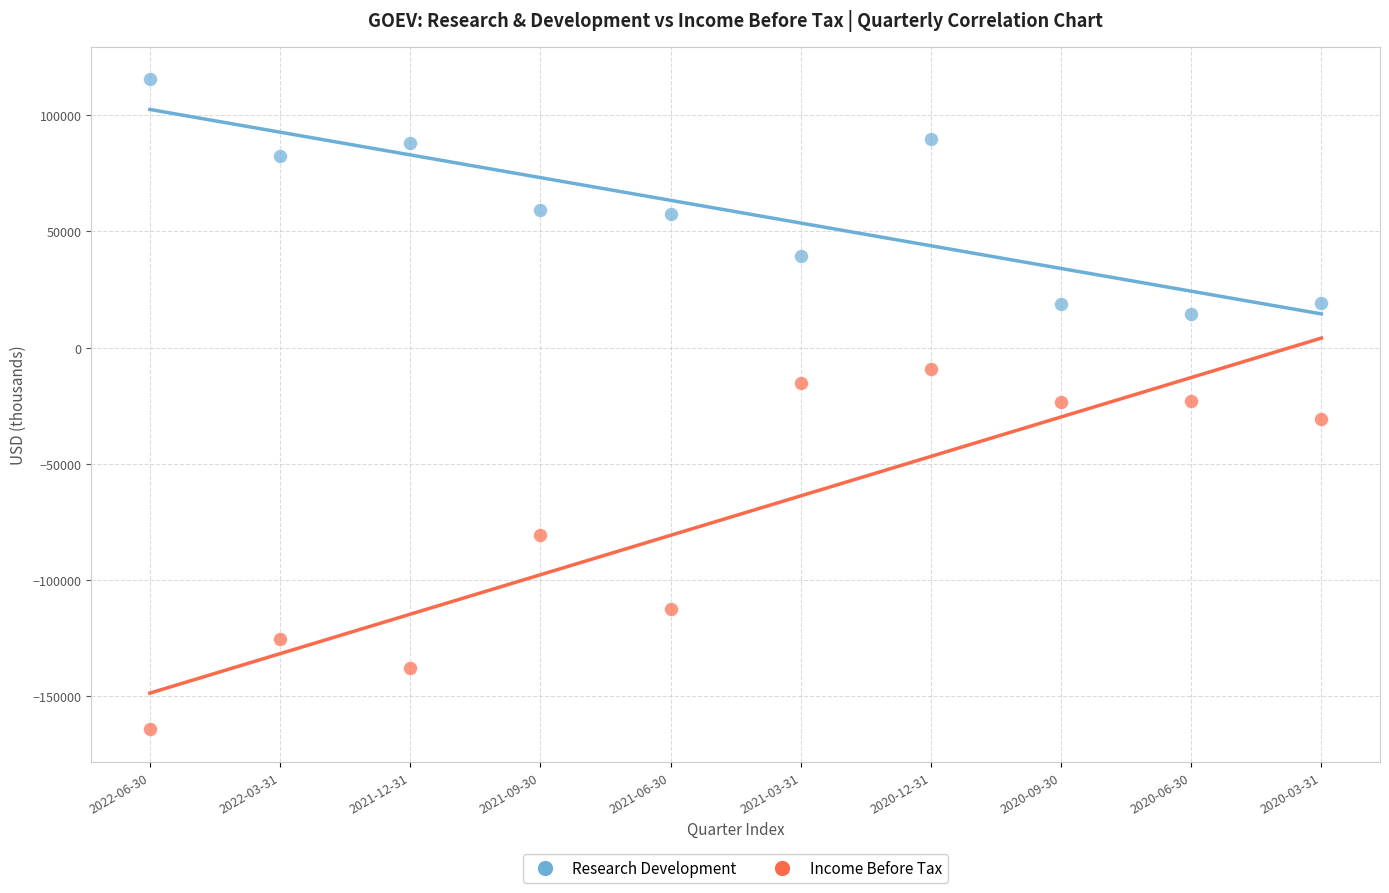

Across all data points, what is the range of Y values (max minus min)?

279900